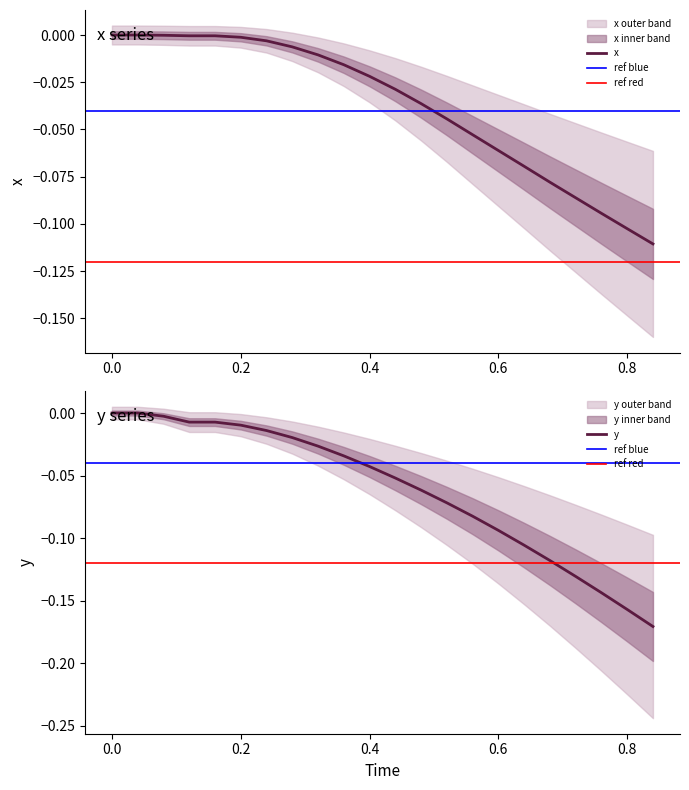

What is the value of the x point at the 17th from the left?

-0.1